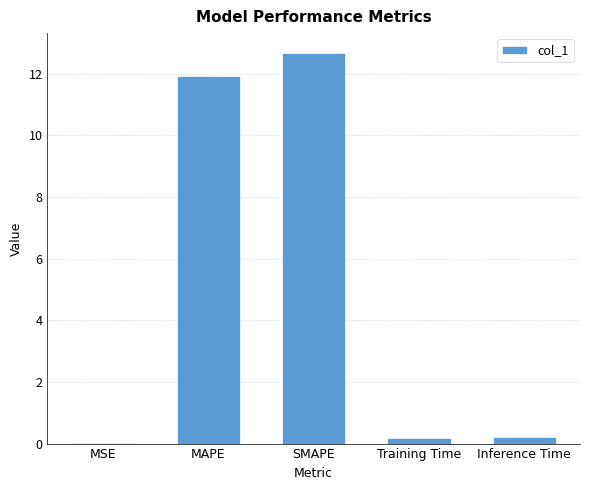

What is the maximum value shown in the chart?

12.7